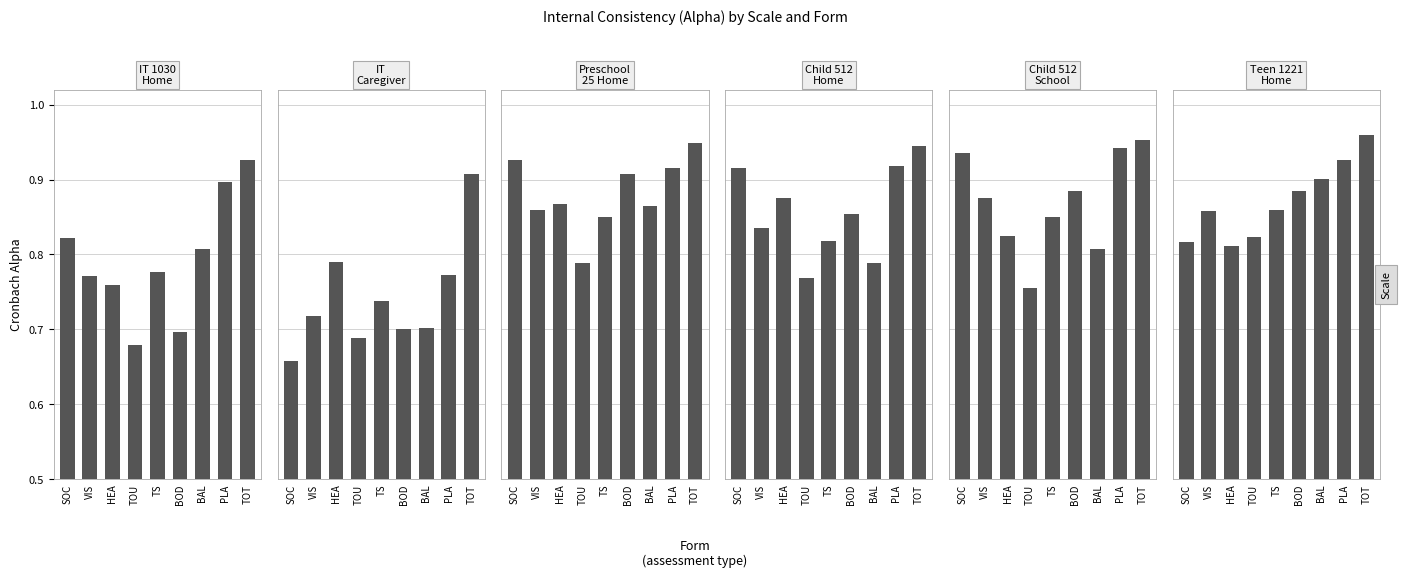

Reading left to right, list all the values displayed in this chart.

IT 1030
Home: SOC=0.8	VIS=0.8	HEA=0.8	TOU=0.7	TS=0.8	BOD=0.7	BAL=0.8	PLA=0.9	TOT=0.9
IT
Caregiver: SOC=0.7	VIS=0.7	HEA=0.8	TOU=0.7	TS=0.7	BOD=0.7	BAL=0.7	PLA=0.8	TOT=0.9
Preschool
25 Home: SOC=0.9	VIS=0.9	HEA=0.9	TOU=0.8	TS=0.8	BOD=0.9	BAL=0.9	PLA=0.9	TOT=0.9
Child 512
Home: SOC=0.9	VIS=0.8	HEA=0.9	TOU=0.8	TS=0.8	BOD=0.9	BAL=0.8	PLA=0.9	TOT=0.9
Child 512
School: SOC=0.9	VIS=0.9	HEA=0.8	TOU=0.8	TS=0.8	BOD=0.9	BAL=0.8	PLA=0.9	TOT=1.0
Teen 1221
Home: SOC=0.8	VIS=0.9	HEA=0.8	TOU=0.8	TS=0.9	BOD=0.9	BAL=0.9	PLA=0.9	TOT=1.0